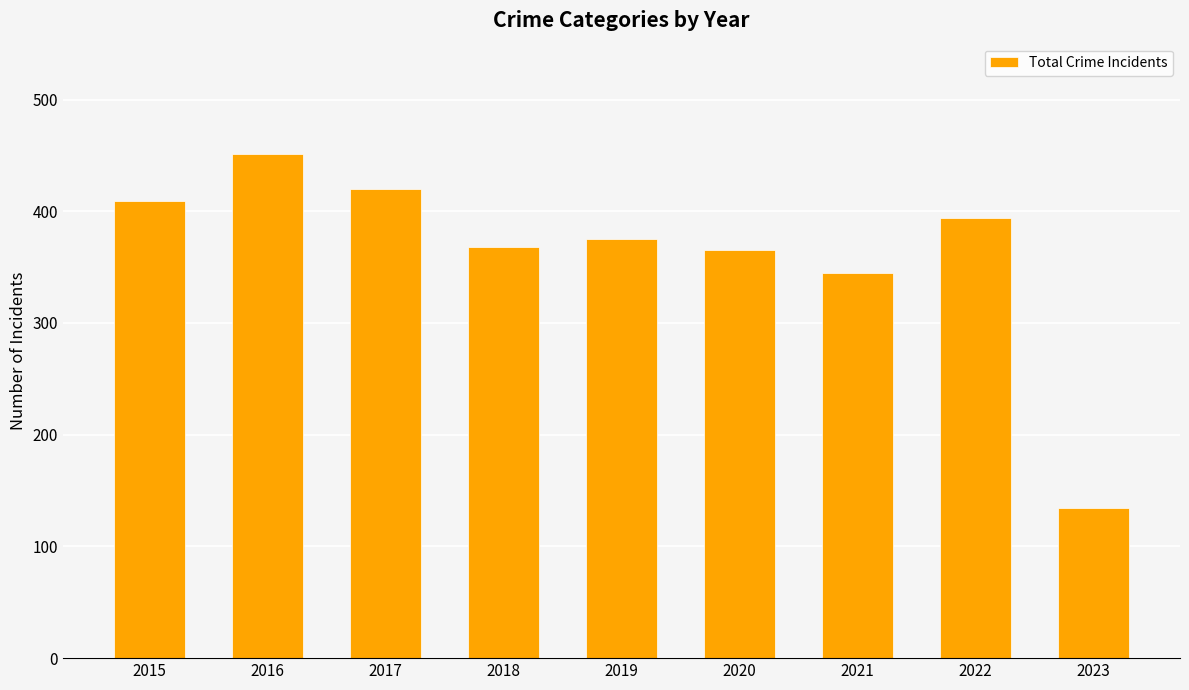

At which label does the data first exceed 375?

2015